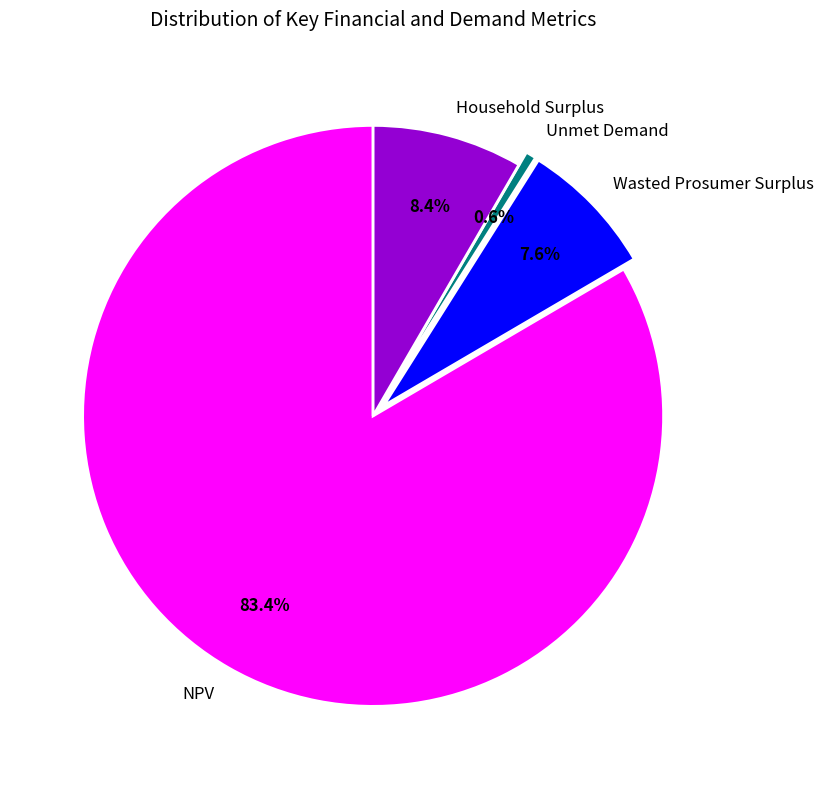

What is the ratio of the value at Wasted Prosumer Surplus to the value at Unmet Demand?

13.2